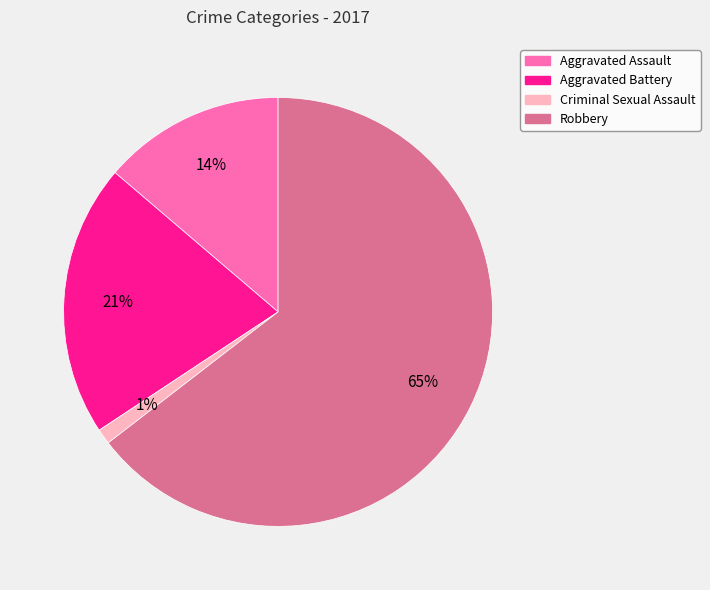

To the nearest percent, what is the difference between the Aggravated Assault and Aggravated Battery slice percentages?

7%